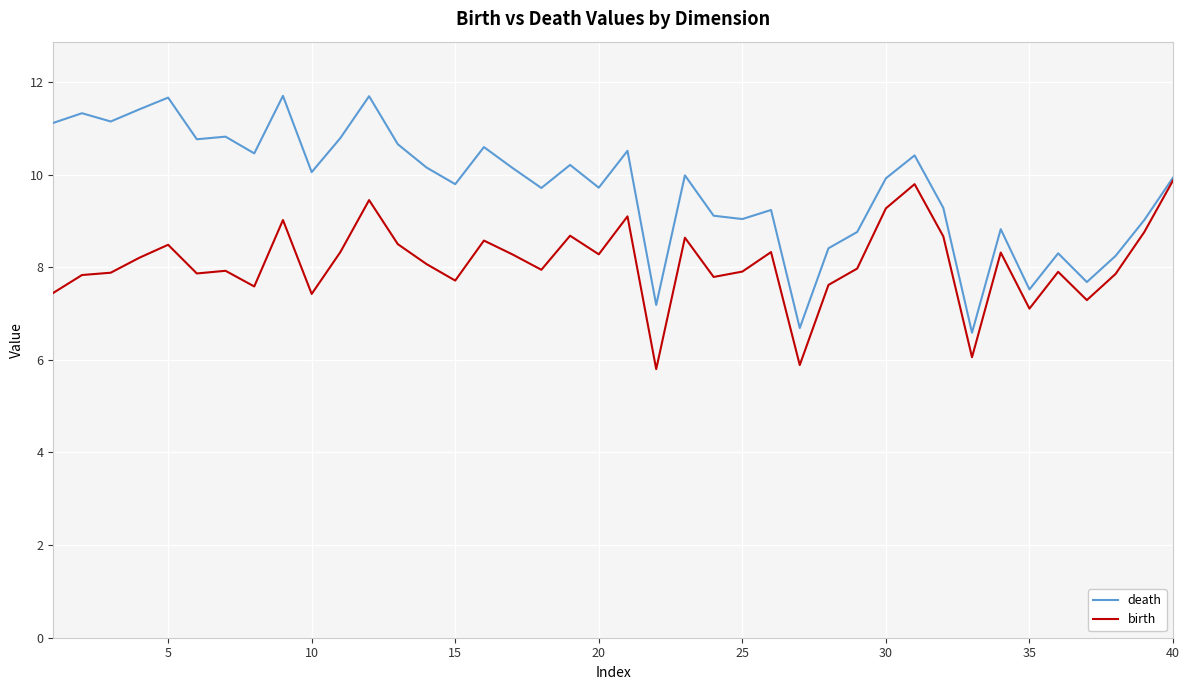

True or false: death has more than 0 points higher than both neighbors.

True